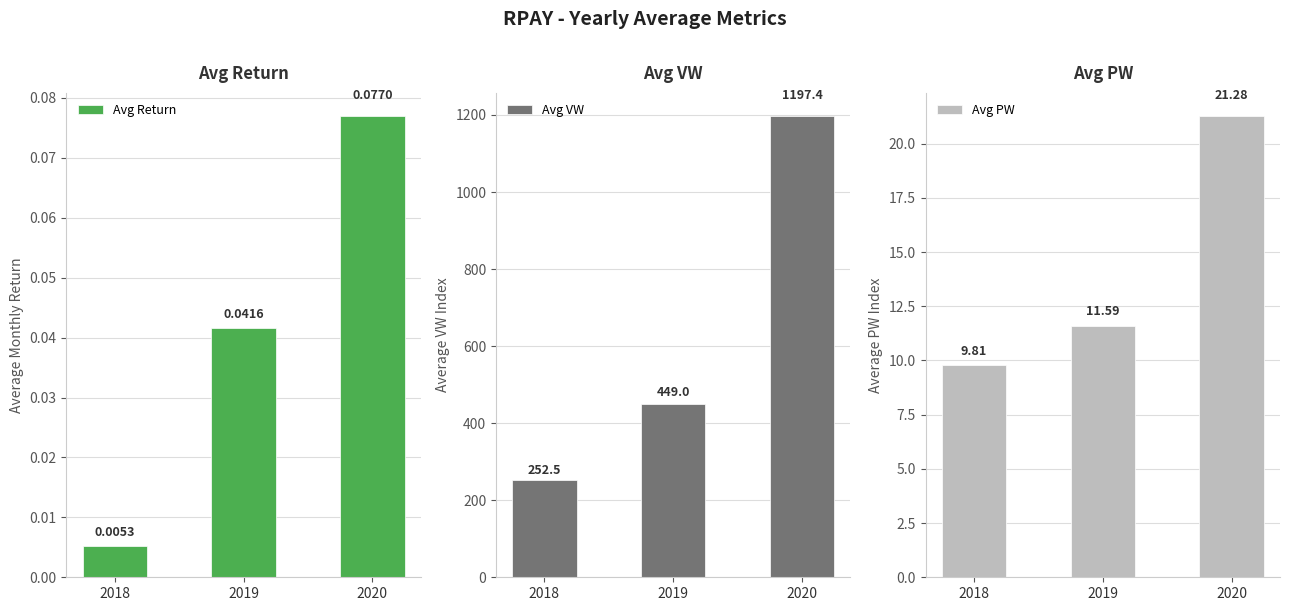

What are all the series names shown in the legend?

Avg Return, Avg VW, Avg PW